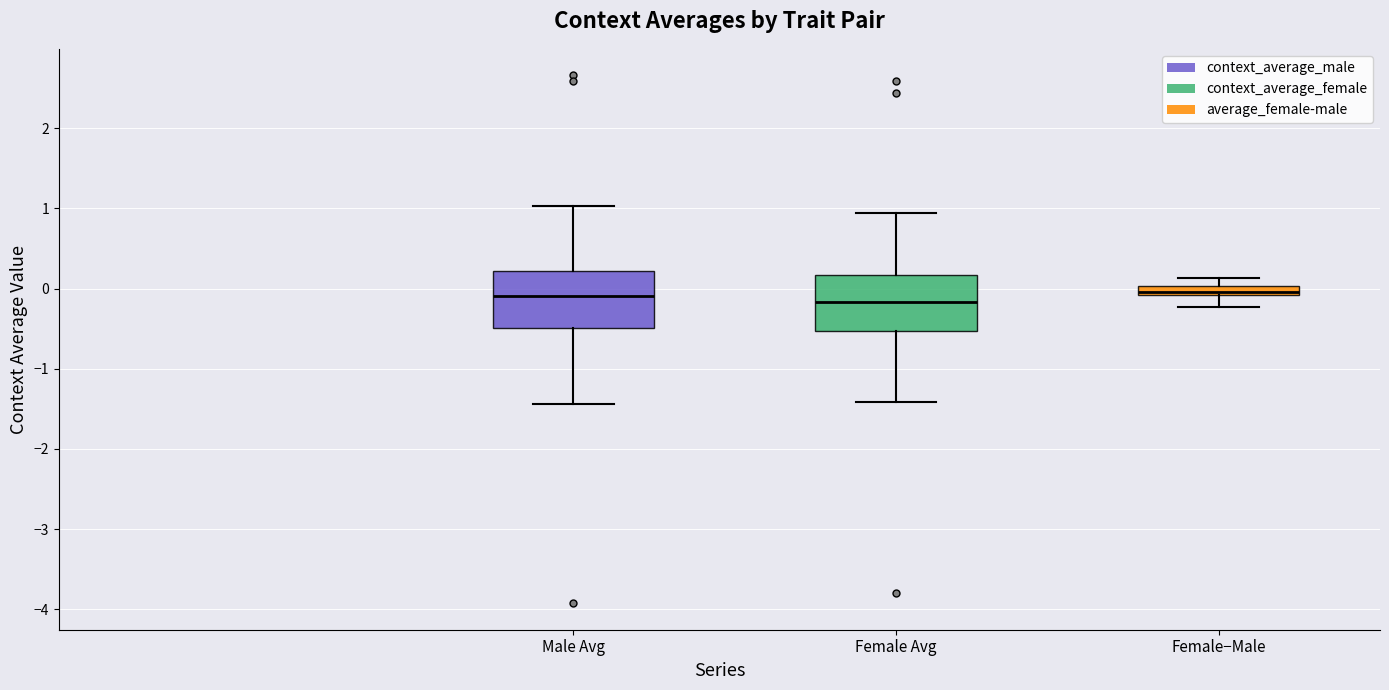

Where does the median line of the box for Female Avg sit on the y-axis? The values are not printed on the chart, so give them approximately, as read against the axis.

-0.2